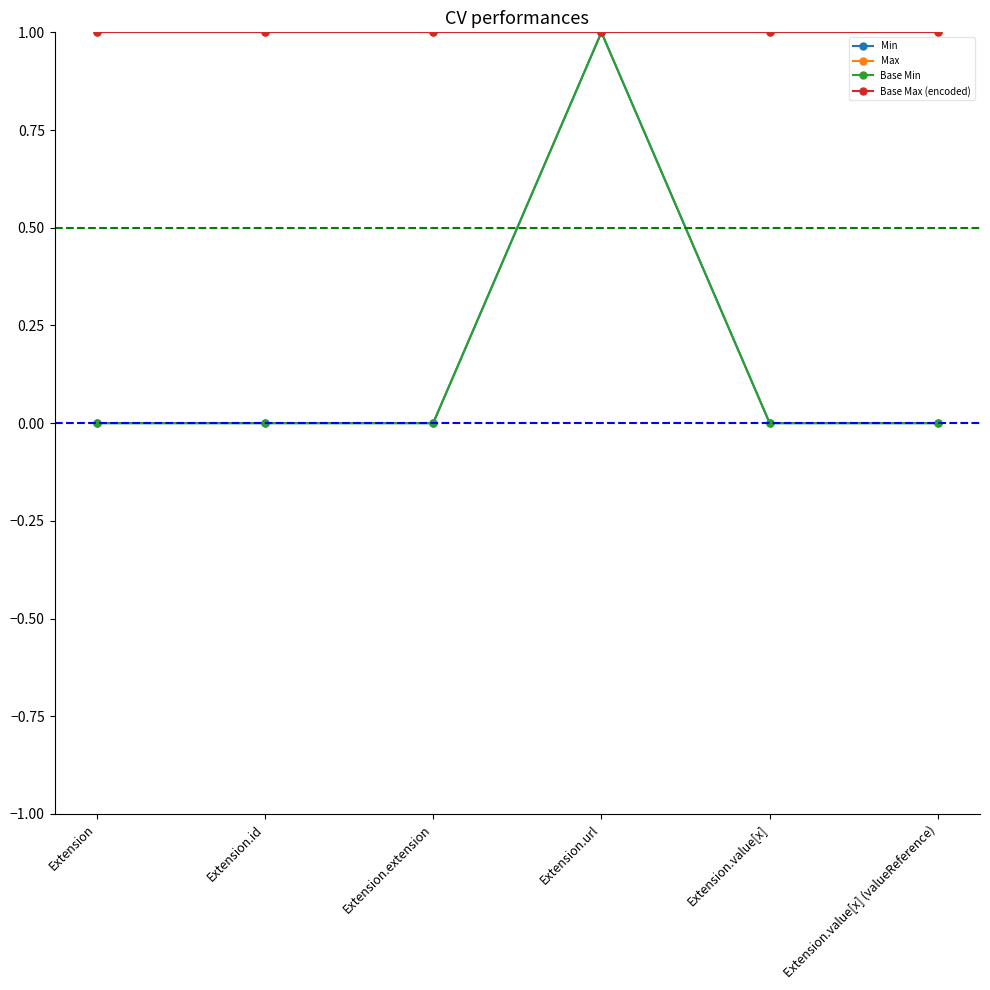

List the labels in order of Max value, largest first.

Extension, Extension.id, Extension.extension, Extension.url, Extension.value[x], Extension.value[x] (valueReference)